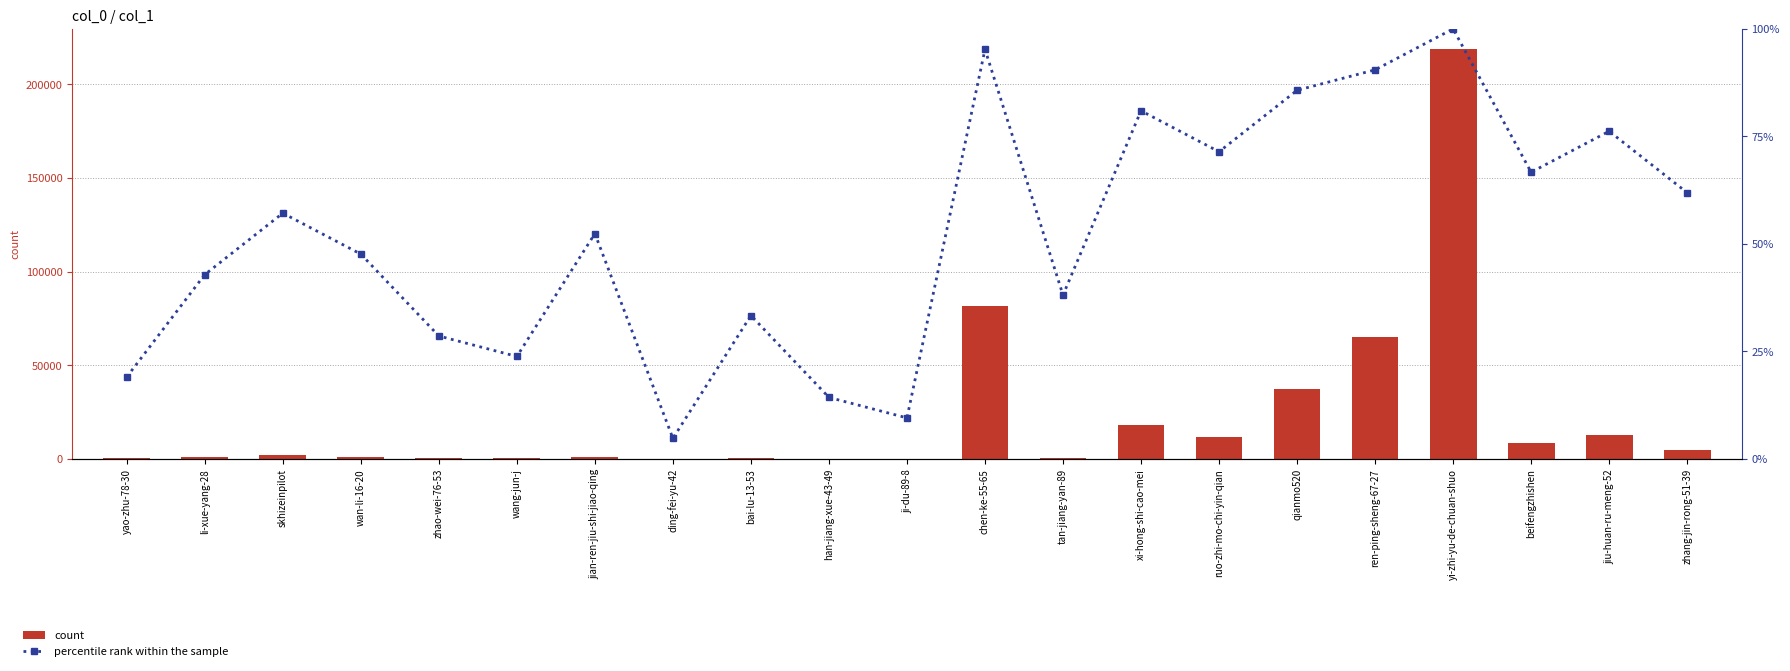

Reading left to right, list all the values displayed in this chart.

count: 260.0	777.0	2165.0	866.0	387.0	297.0	1042.0	5.0	422.0	97.0	79.0	81599.0	487.0	18138.0	11633.0	37126.0	65122.0	218589.0	8712.0	12827.0	4764.0
percentile rank within the sample: 19.0	42.9	57.1	47.6	28.6	23.8	52.4	4.8	33.3	14.3	9.5	95.2	38.1	81.0	71.4	85.7	90.5	100.0	66.7	76.2	61.9